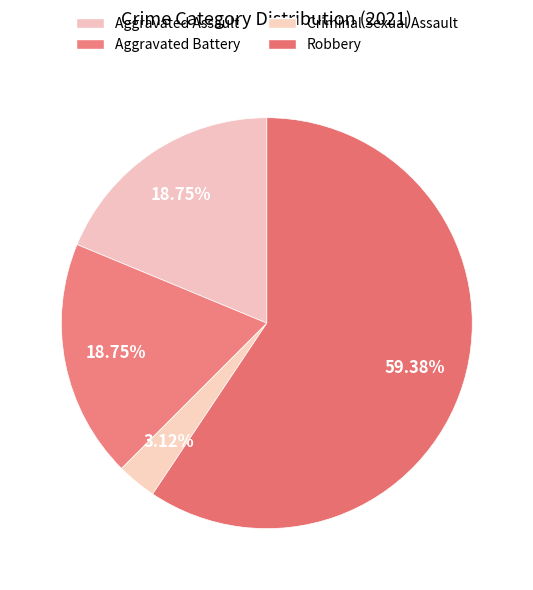

What is the majority slice?

Robbery